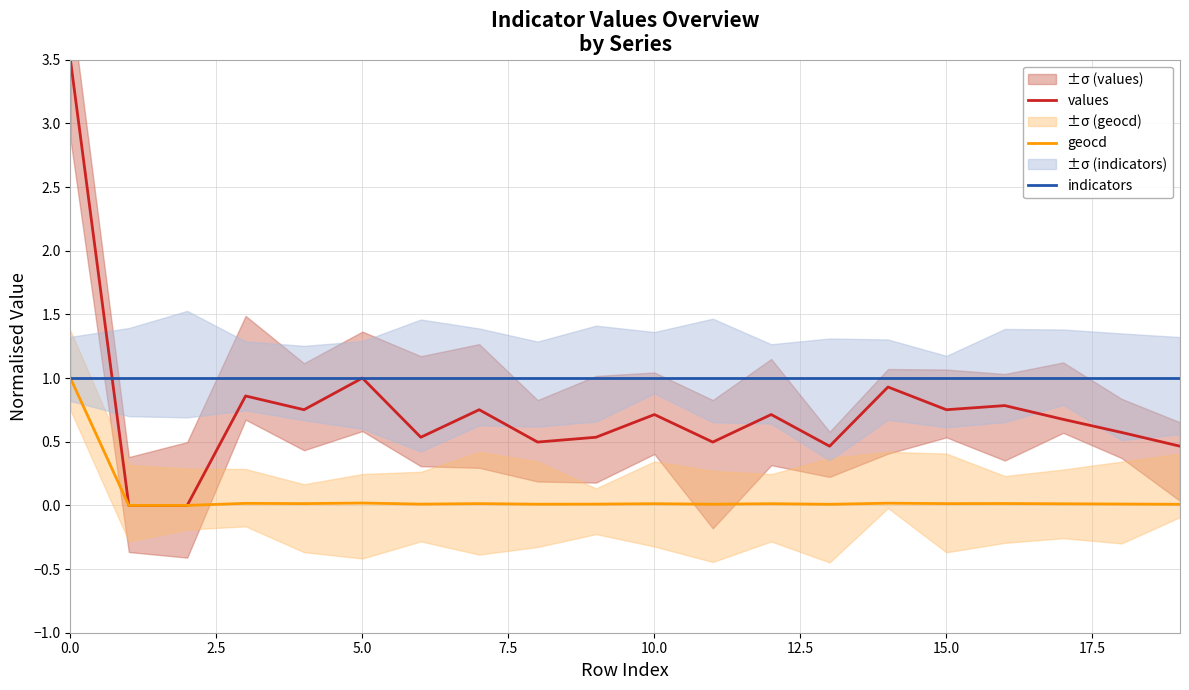

Which series has the largest range (max minus min)?

values